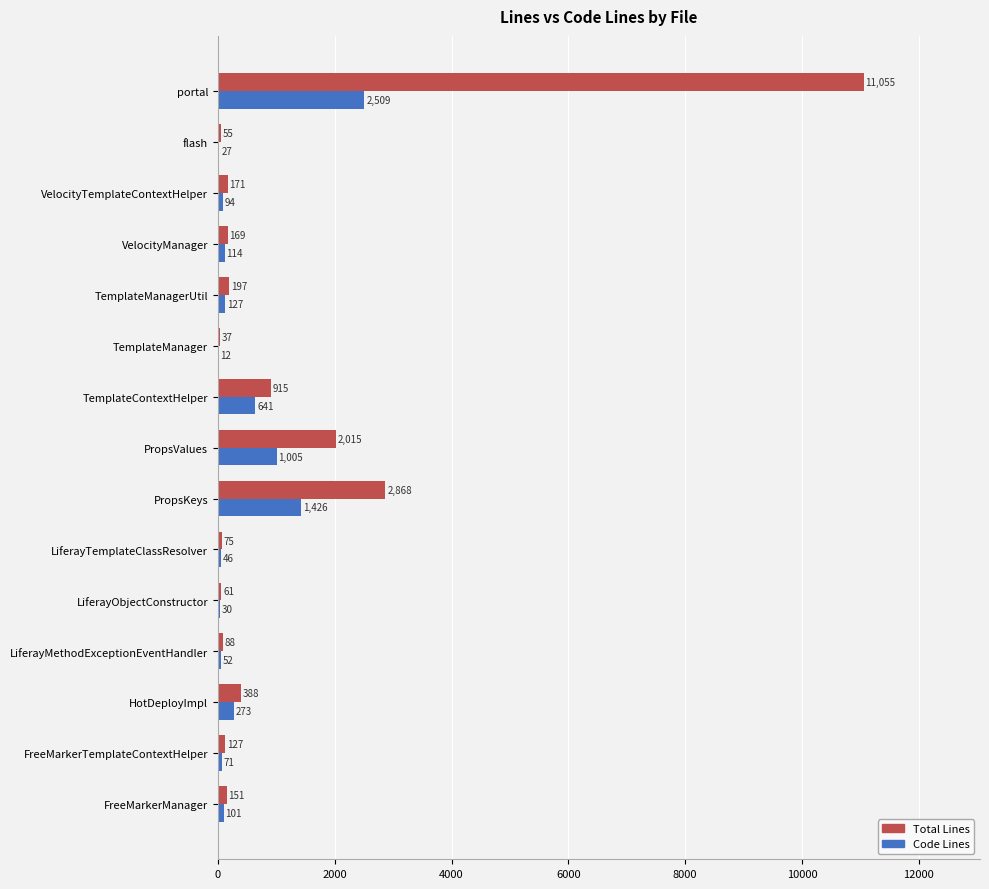

Which series changed the most between LiferayTemplateClassResolver and TemplateContextHelper?

Total Lines